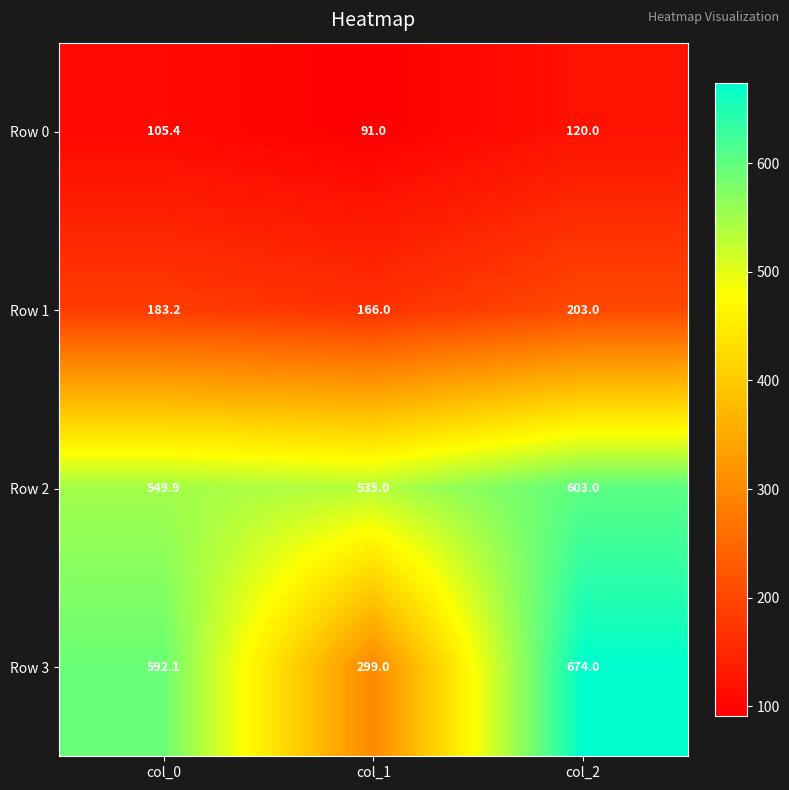

Read the Row 1 value at col_1.

166.0